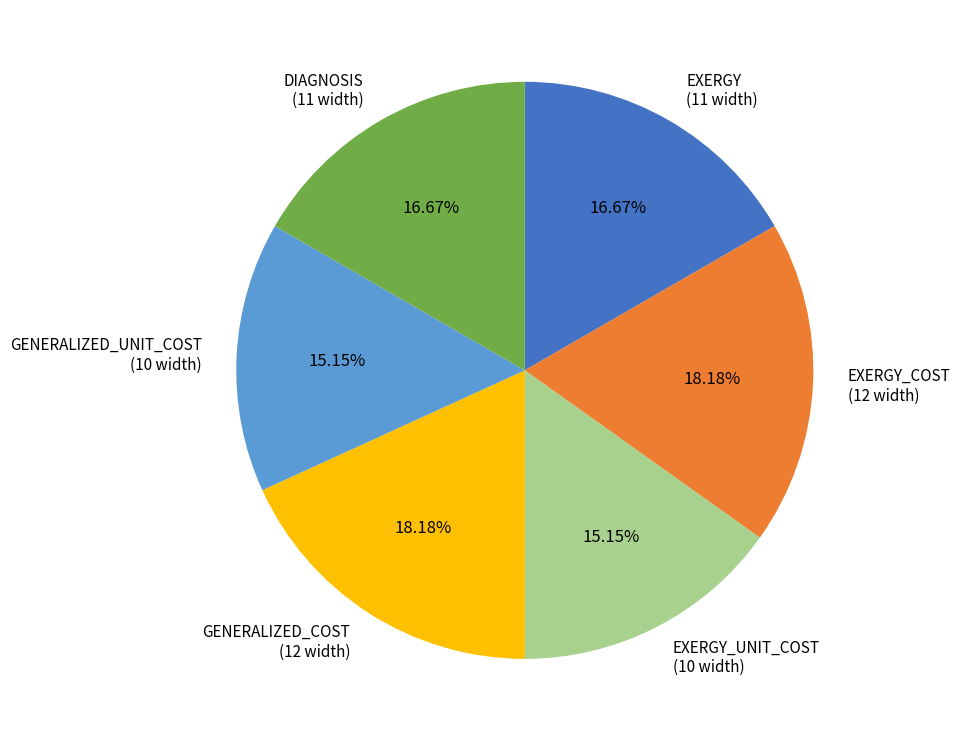

Is it true that GENERALIZED_UNIT_COST is 3% of the pie?

False